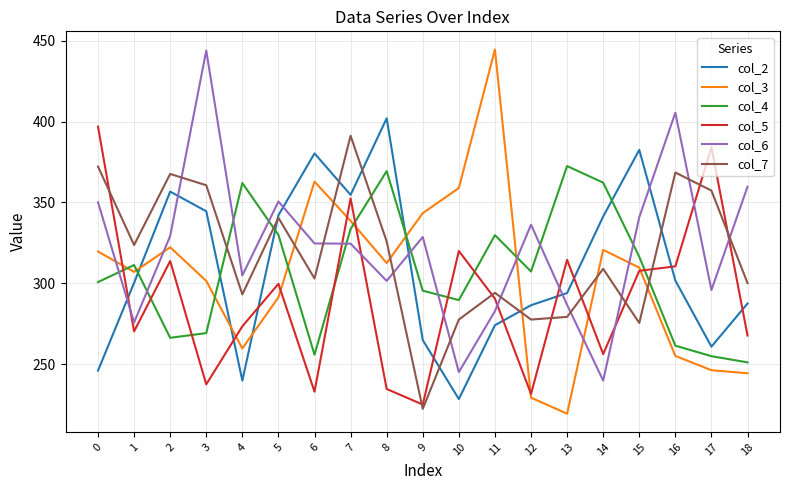

The value of col_4 at 11 is 329.8. True or false?

True